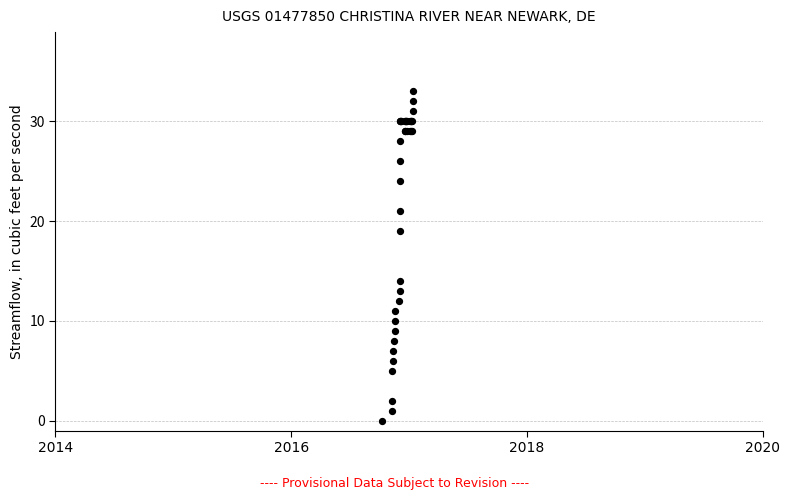

What Y value in the scatter plot is closest to 16?

14